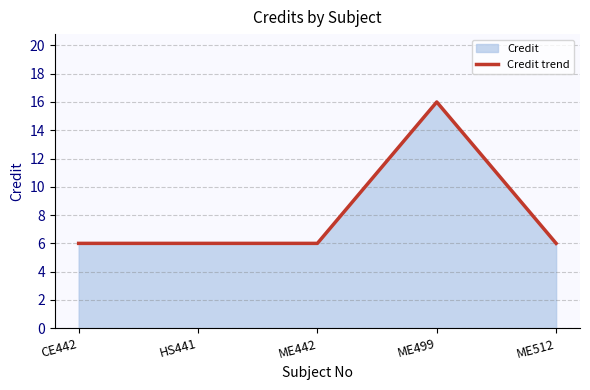

List the labels in order of value, largest first.

ME499, CE442, HS441, ME442, ME512